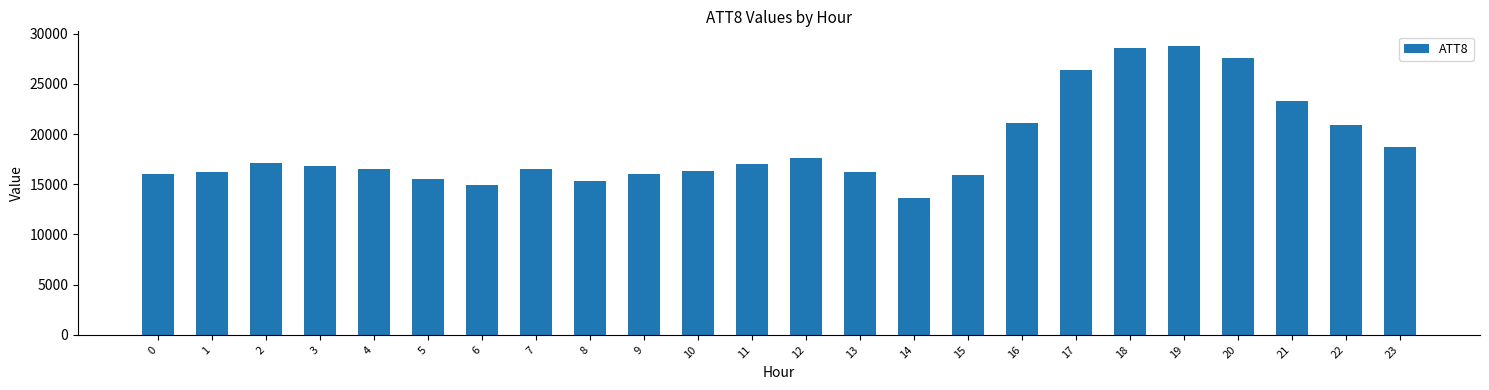

What is the difference between the maximum and second lowest values?

13900